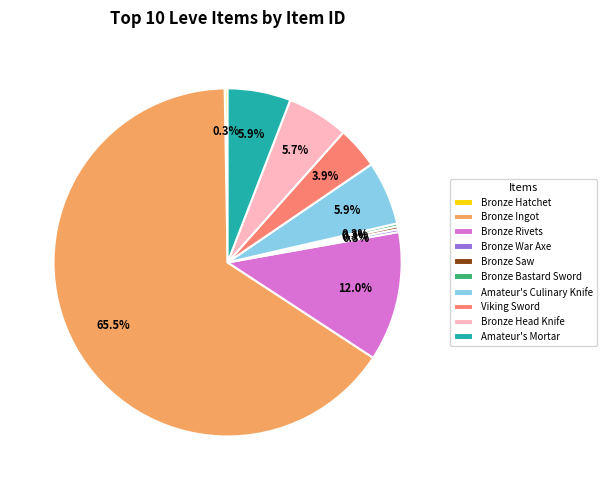

How much of the chart is everything except Bronze Head Knife?

94.3%